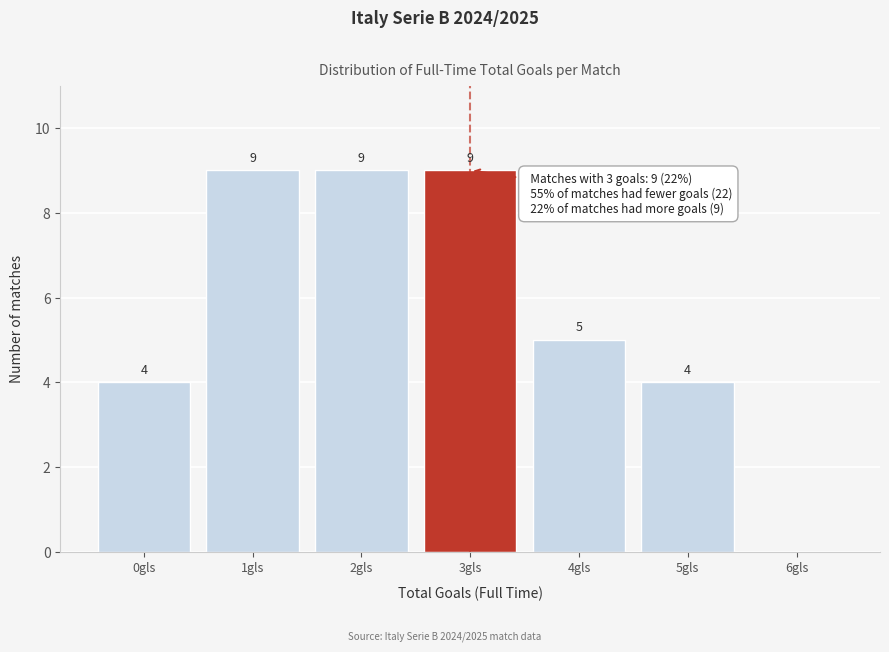

Reading left to right, transcribe all the data shown in this chart.

0gls=4	1gls=9	2gls=9	3gls=9	4gls=5	5gls=4	6gls=0